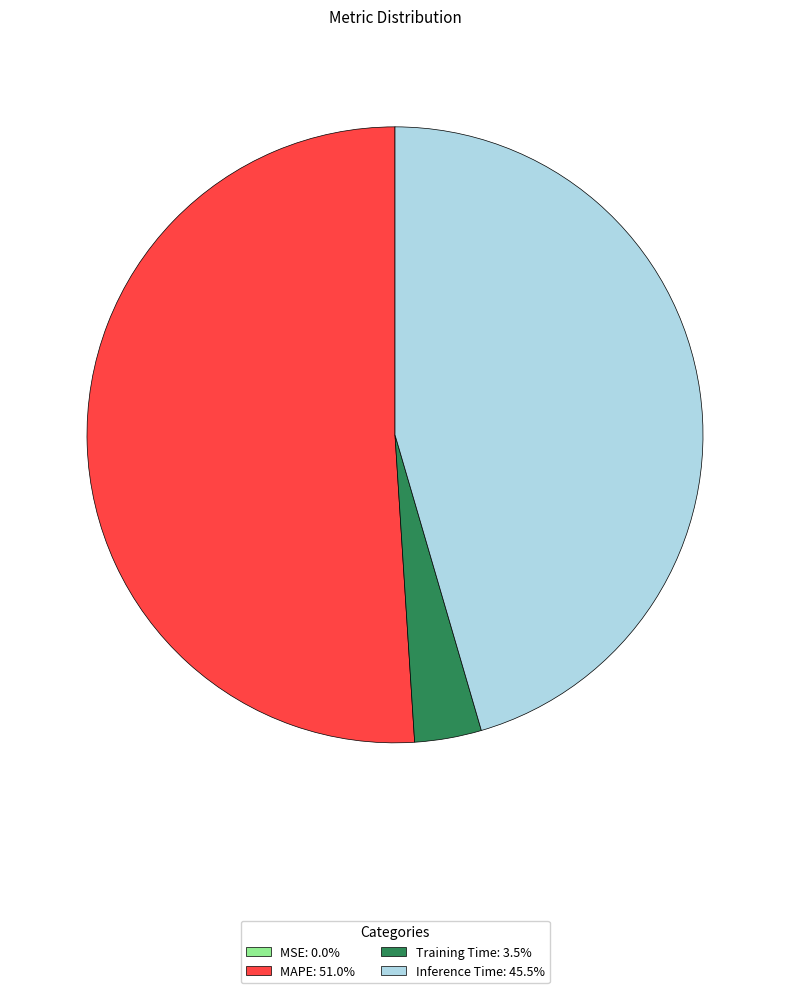

Is there a majority slice in this chart?

Yes